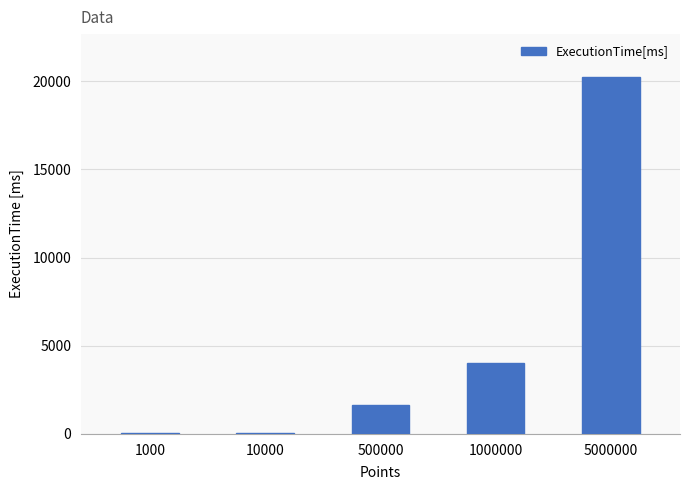

Is it true that the value at 1000000 is 2445.7?

False